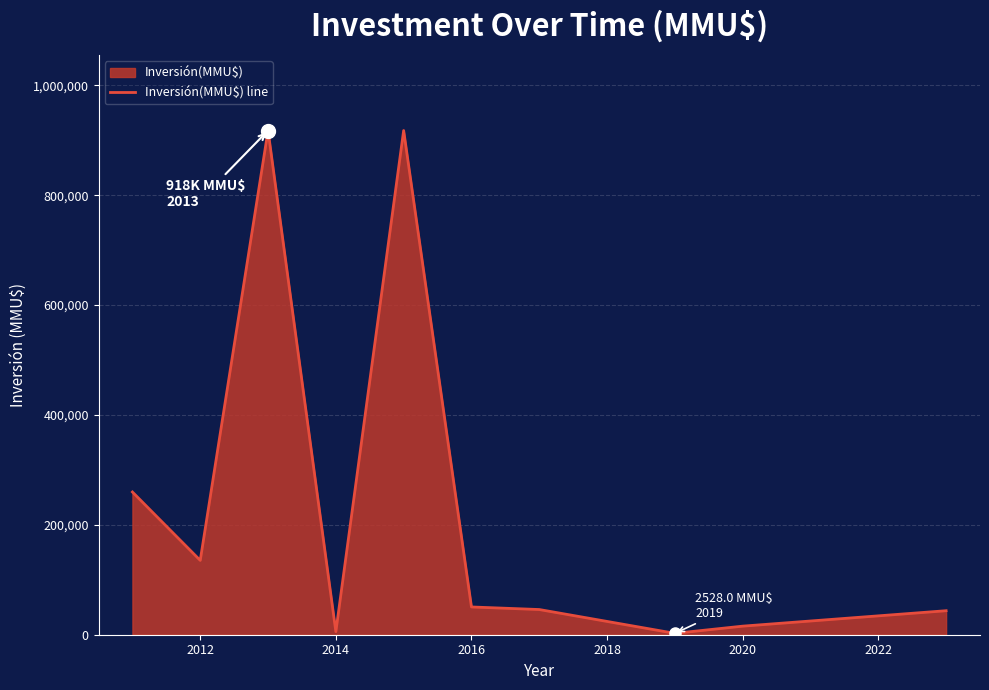

What is the difference between the maximum and minimum values?

915222